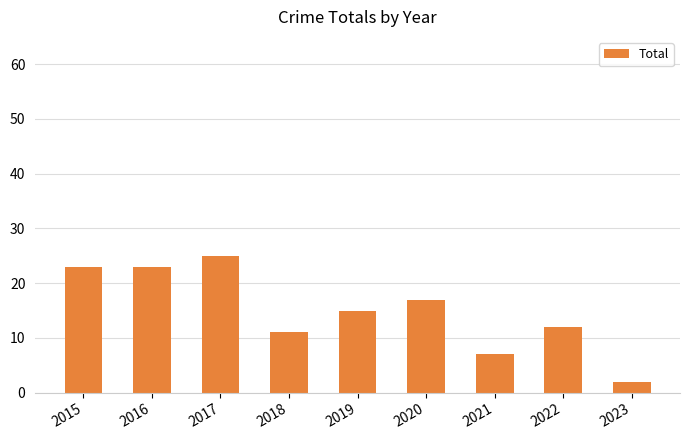

What is the difference between the maximum and minimum values?

23